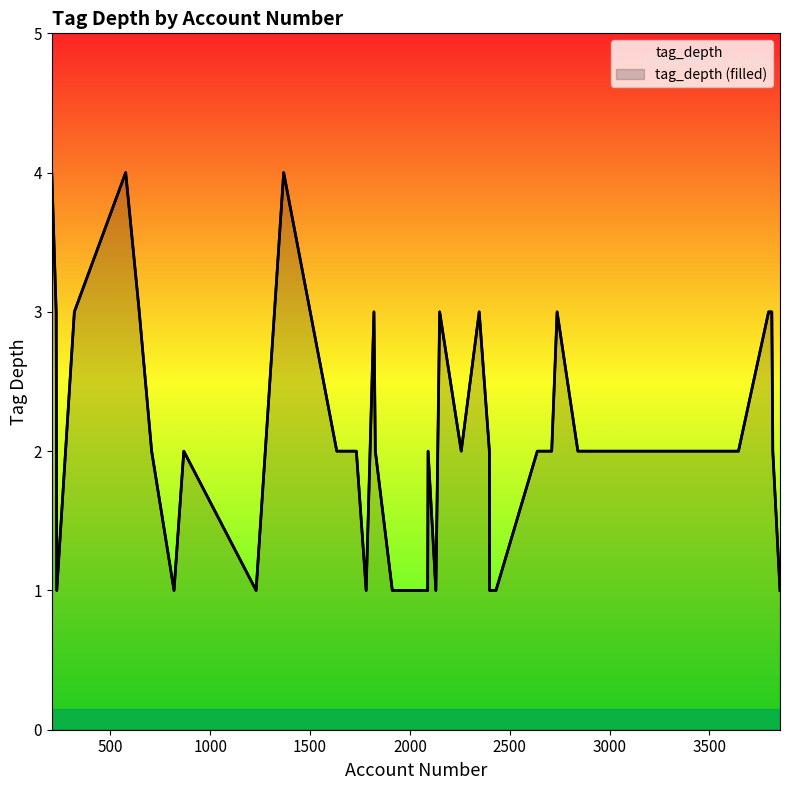

What is the change in value from 1820 to 2841?

-1